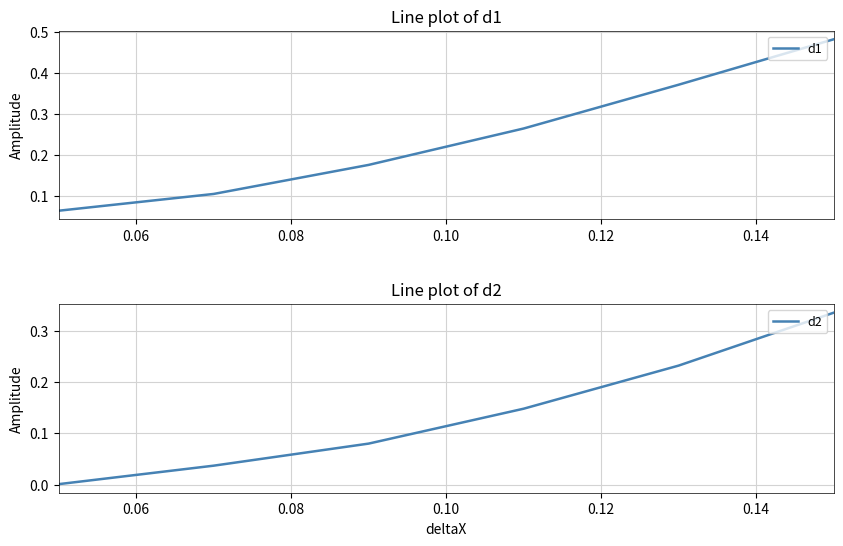

True or false: d2 and d1 cross at least once.

False